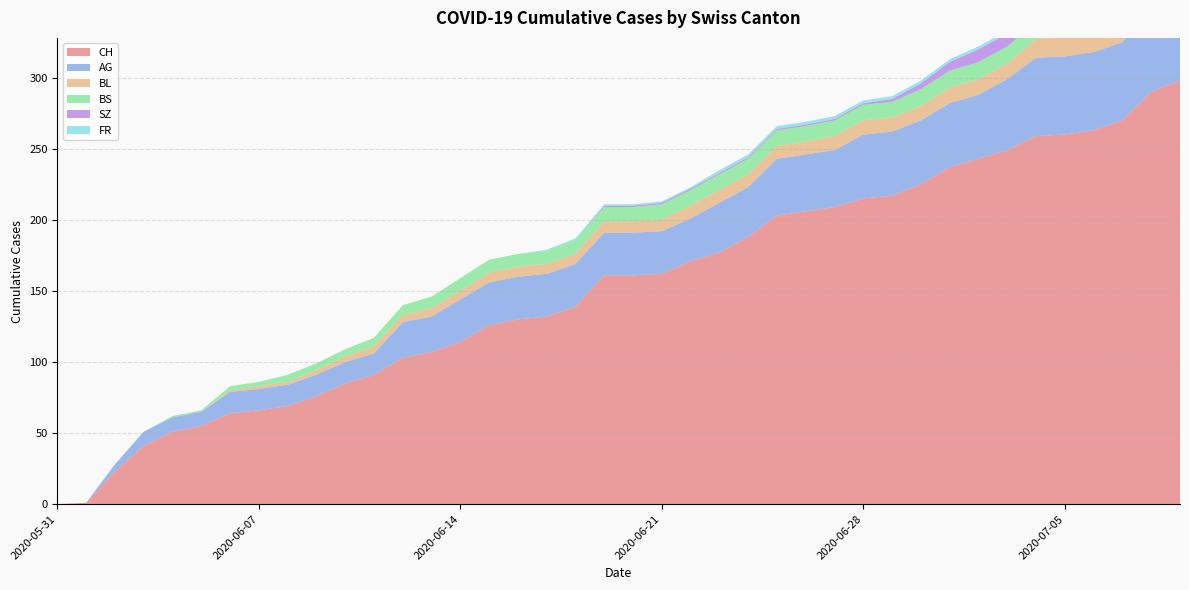

Reading right to left, extract all data points from this chart.

CH: 298	290	270	263	260	259	249	243	237	225	217	215	209	206	203	188	177	171	162	161	161	139	132	130	126	114	107	103	91	85	76	69	66	64	55	51	41	23	1	0
AG: 65	60	55	55	55	55	50	45	45	45	45	45	40	40	40	35	35	30	30	30	30	30	30	30	30	30	25	25	15	15	15	15	15	15	10	10	10	5	0	0
BL: 20	19	18	16	14	13	11	11	11	10	10	10	10	9	9	9	9	9	8	8	8	7	7	7	7	6	6	5	5	4	3	2	2	1	0	0	0	0	0	0
BS: 12	12	12	12	12	12	12	12	12	12	11	11	11	11	11	11	11	11	11	10	10	10	9	9	9	9	8	7	6	5	5	5	3	3	1	1	0	0	0	0
SZ: 17	17	9	9	9	9	9	9	6	4	2	1	1	1	1	1	1	1	1	1	1	0	0	0	0	0	0	0	0	0	0	0	0	0	0	0	0	0	0	0
FR: 2	2	2	2	2	2	2	2	2	2	2	2	2	2	2	2	2	1	1	1	1	1	1	0	0	0	0	0	0	0	0	0	0	0	0	0	0	0	0	0